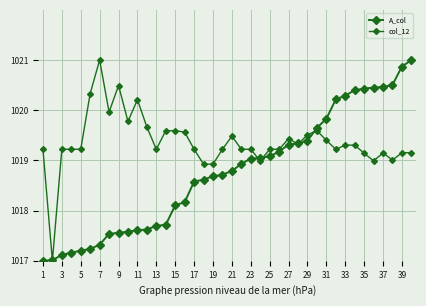

Is this an area chart (filled region under the line)?

No